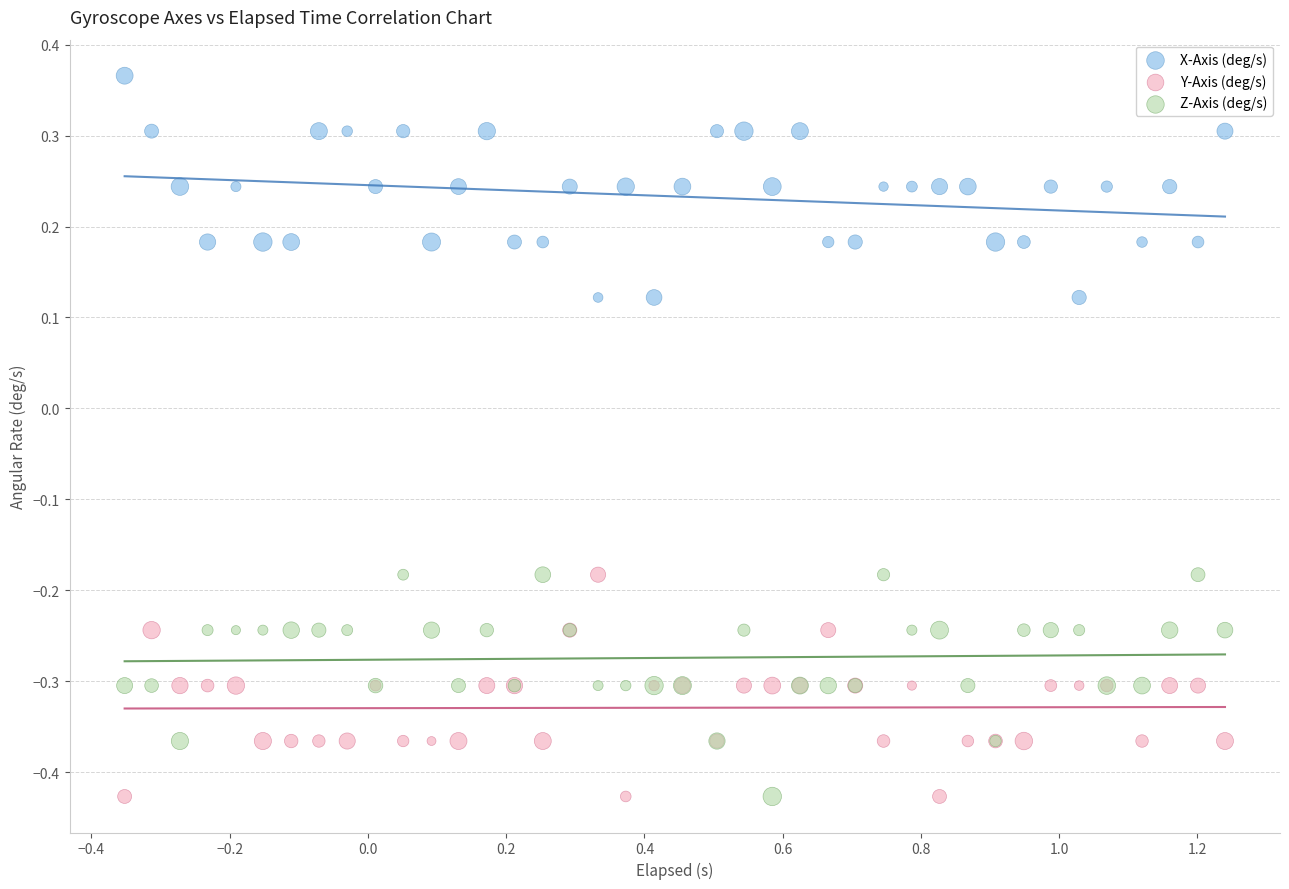

Which series reaches the maximum Y coordinate?

X-Axis (deg/s)